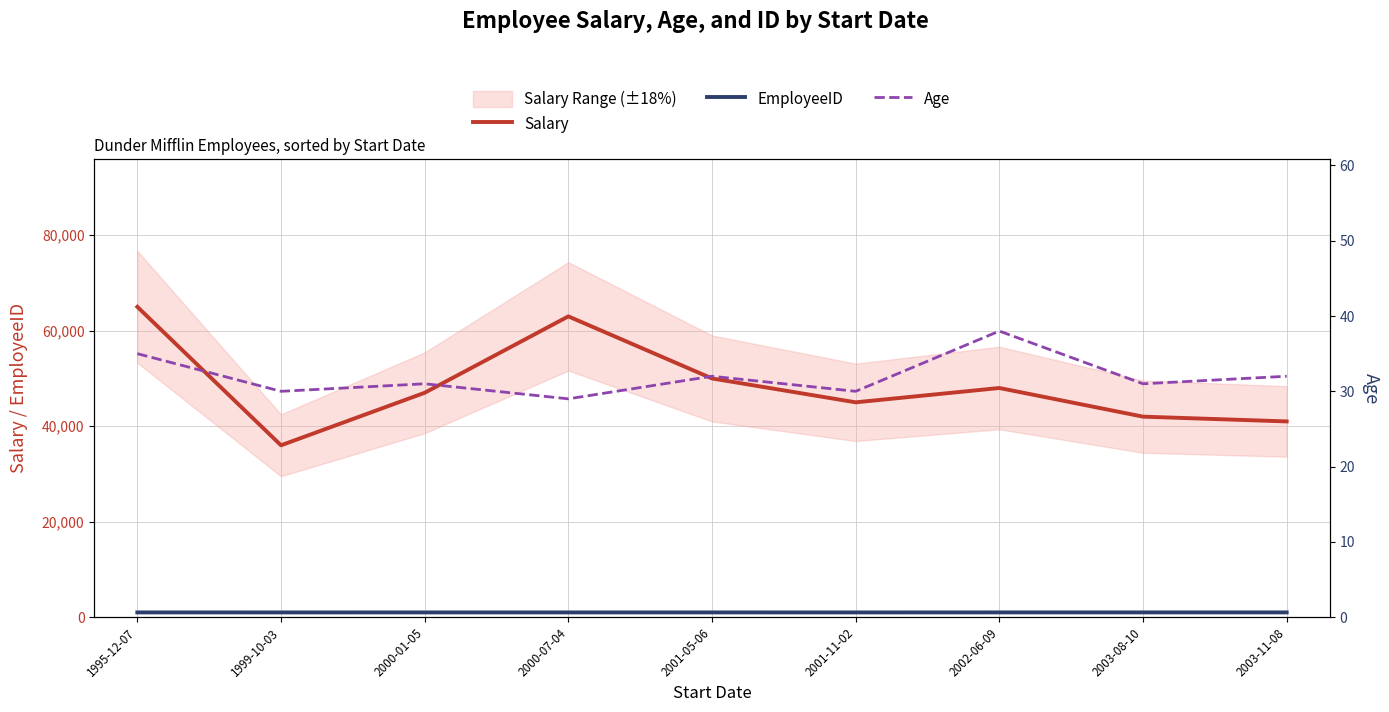

What is the difference between the maximum and minimum values in the EmployeeID series?

8